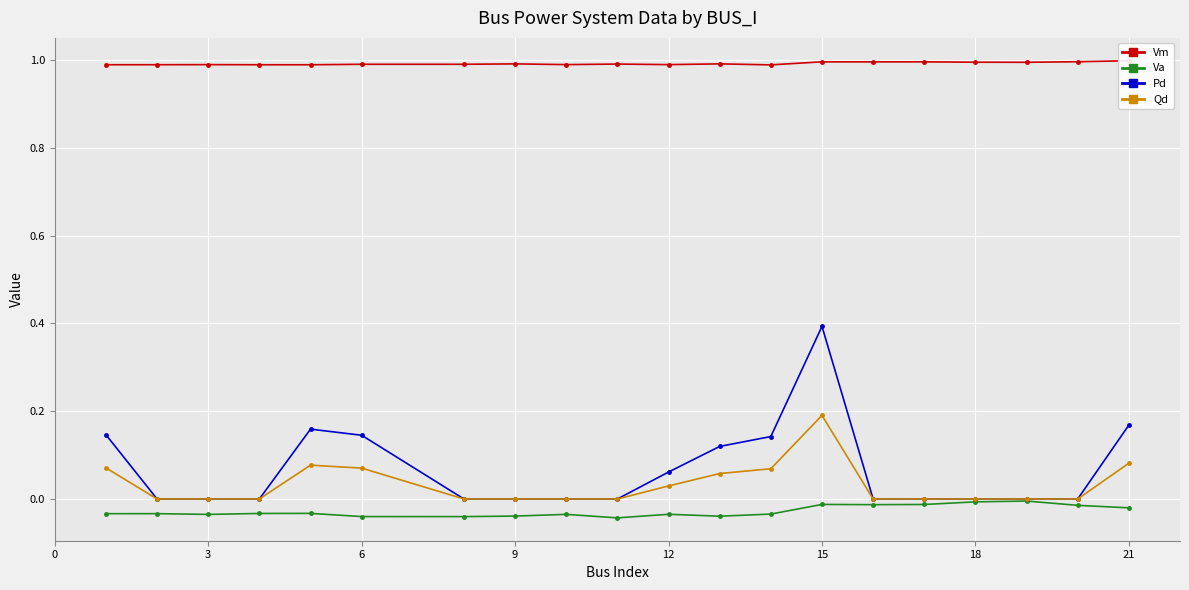

The Qd series shows 0.1 at 18. True or false?

False